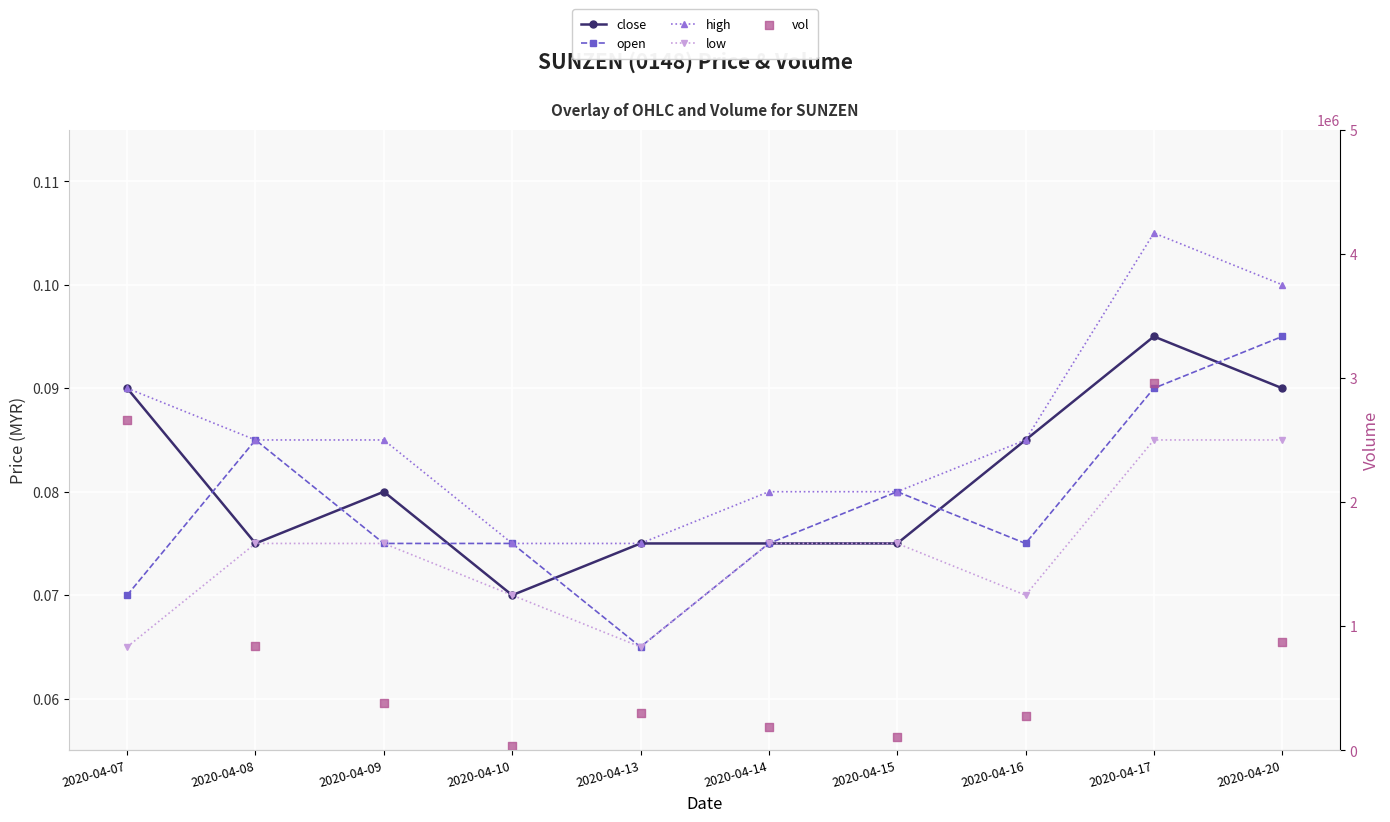

Which series has the largest total across all categories?

vol